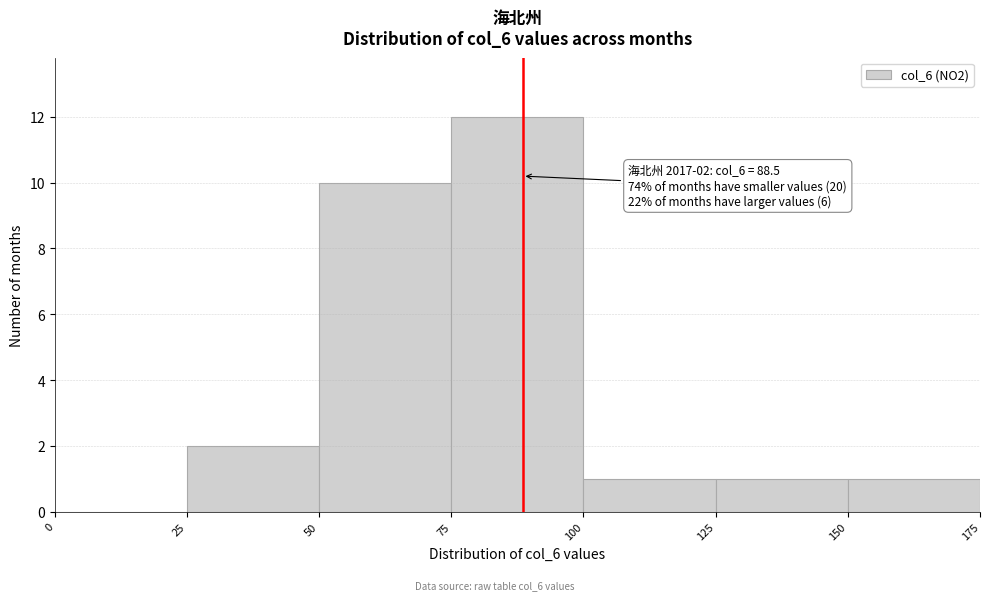

Which range on the x-axis has the tallest bar?

75 to 100